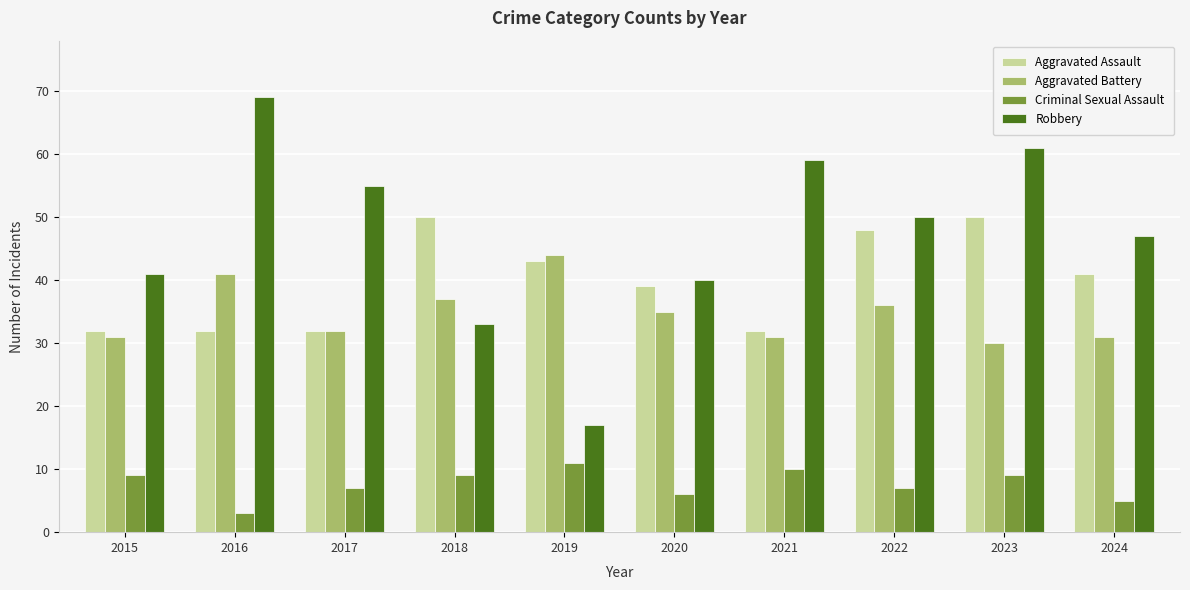

At which label does Robbery first exceed 50?

2016